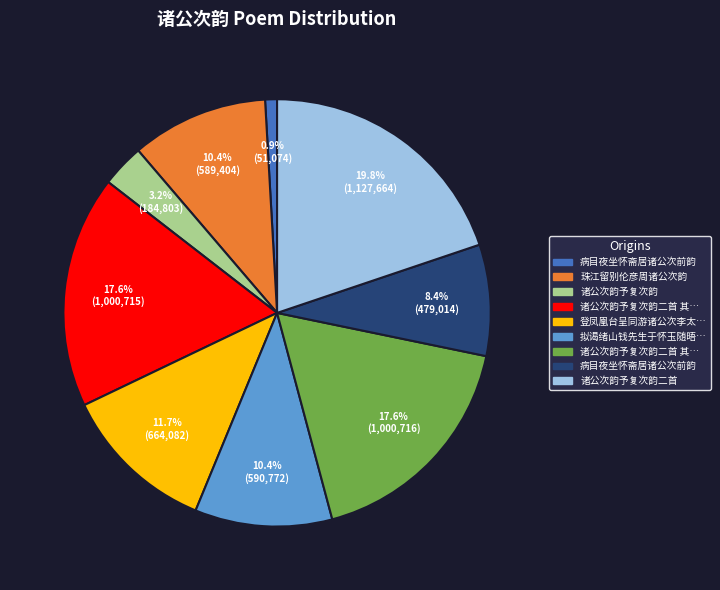

Does any single category account for the majority?

No